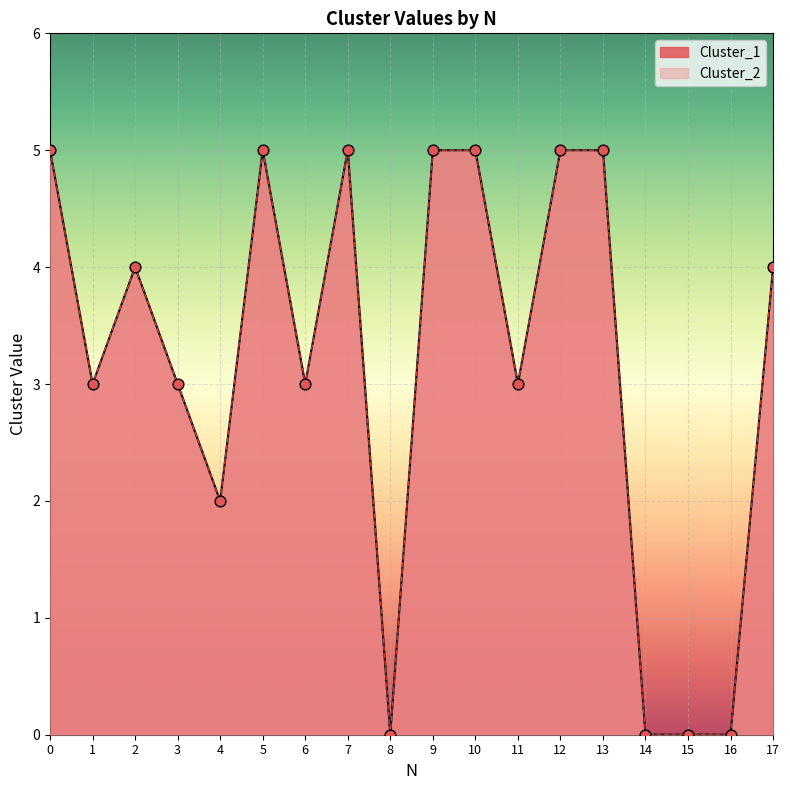

Which series contains the lowest Y value?

Cluster_1